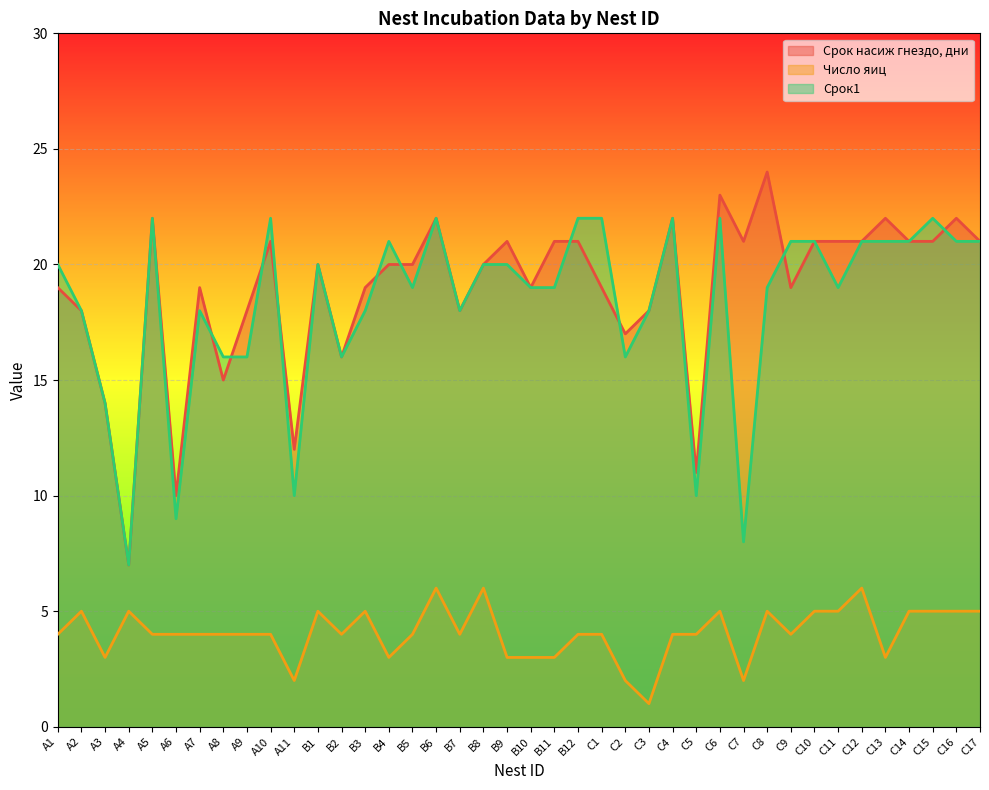

What position from the left is C2?

25